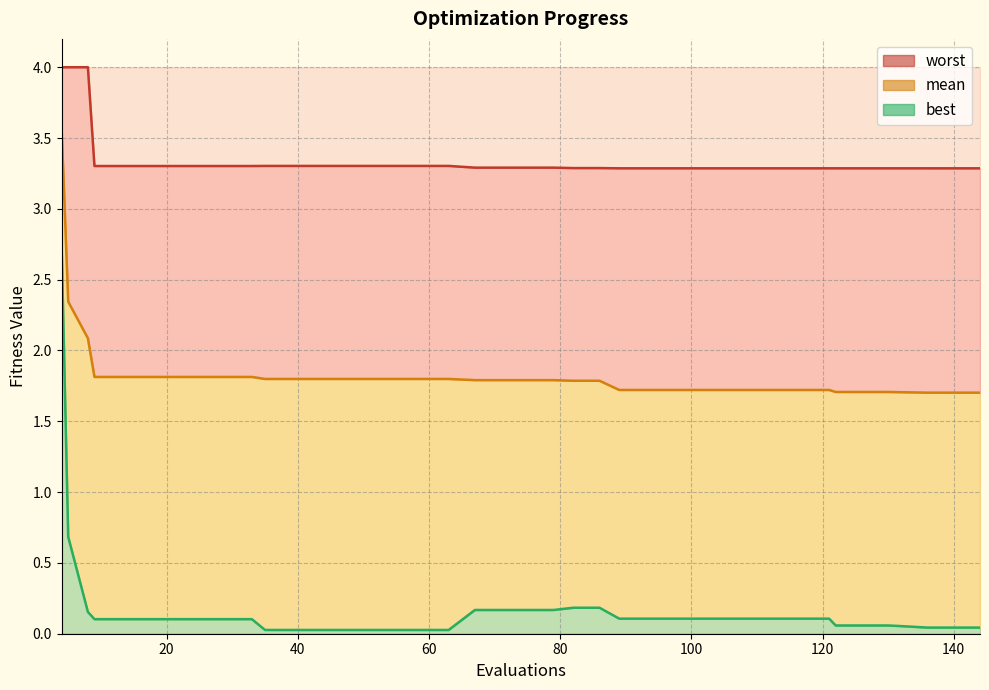

Reading left to right, list all the values displayed in this chart.

mean: 3.6	2.3	2.1	1.8	1.8	1.8	1.8	1.8	1.8	1.8	1.8	1.8	1.8	1.8	1.8	1.8	1.8	1.8	1.8	1.8	1.8	1.8	1.8	1.8	1.7	1.7	1.7	1.7	1.7	1.7	1.7	1.7	1.7	1.7	1.7	1.7	1.7	1.7	1.7	1.7
best: 2.7	0.7	0.2	0.1	0.1	0.1	0.1	0.1	0.1	0.1	0.0	0.0	0.0	0.0	0.0	0.0	0.0	0.0	0.2	0.2	0.2	0.2	0.2	0.2	0.1	0.1	0.1	0.1	0.1	0.1	0.1	0.1	0.1	0.1	0.1	0.1	0.1	0.0	0.0	0.0
worst: 4.0	4.0	4.0	3.3	3.3	3.3	3.3	3.3	3.3	3.3	3.3	3.3	3.3	3.3	3.3	3.3	3.3	3.3	3.3	3.3	3.3	3.3	3.3	3.3	3.3	3.3	3.3	3.3	3.3	3.3	3.3	3.3	3.3	3.3	3.3	3.3	3.3	3.3	3.3	3.3